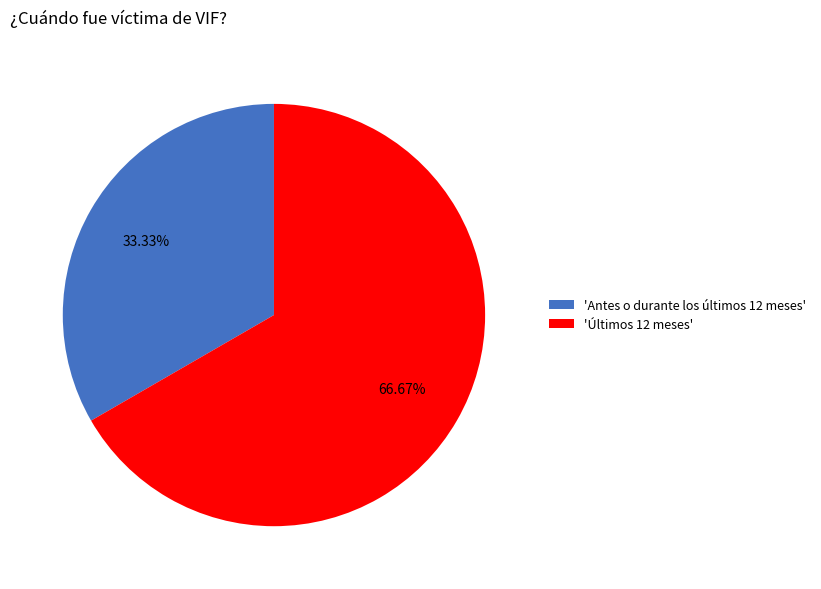

How many segments does this pie chart have?

2